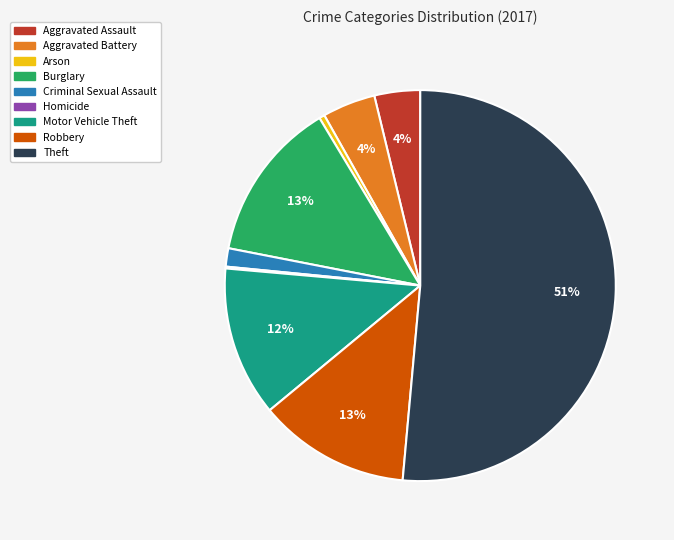

To the nearest percent, what is the average slice percentage?

11%